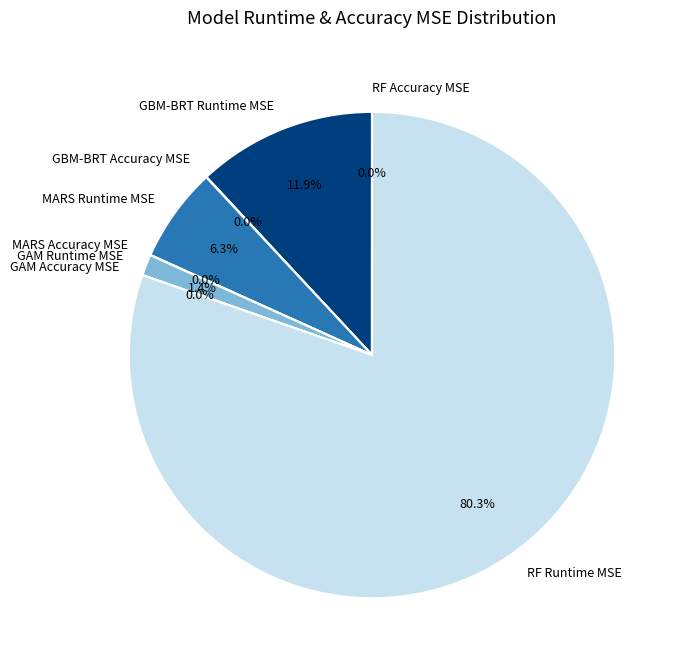

Which slice represents more than half of the pie?

RF Runtime MSE